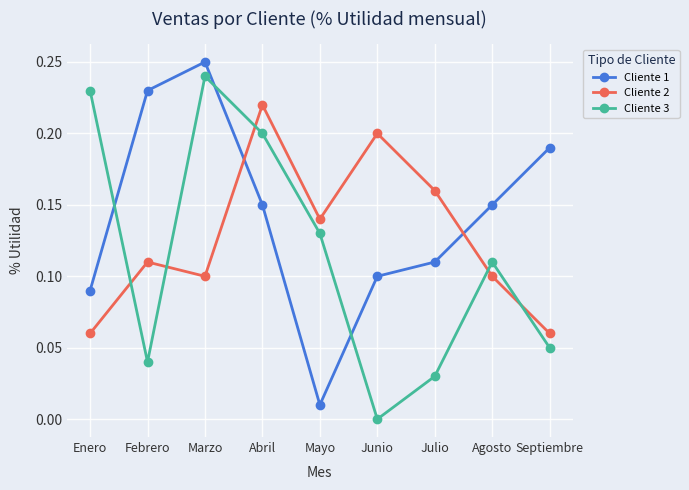

Which label corresponds to the smallest value in the chart?

Junio